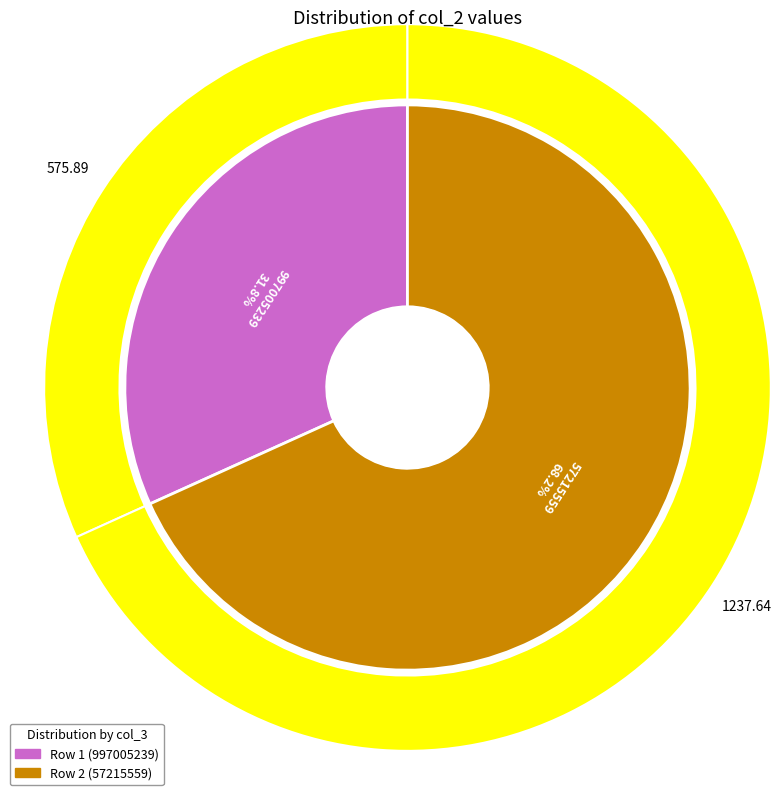

How many slices are in this pie chart?

2